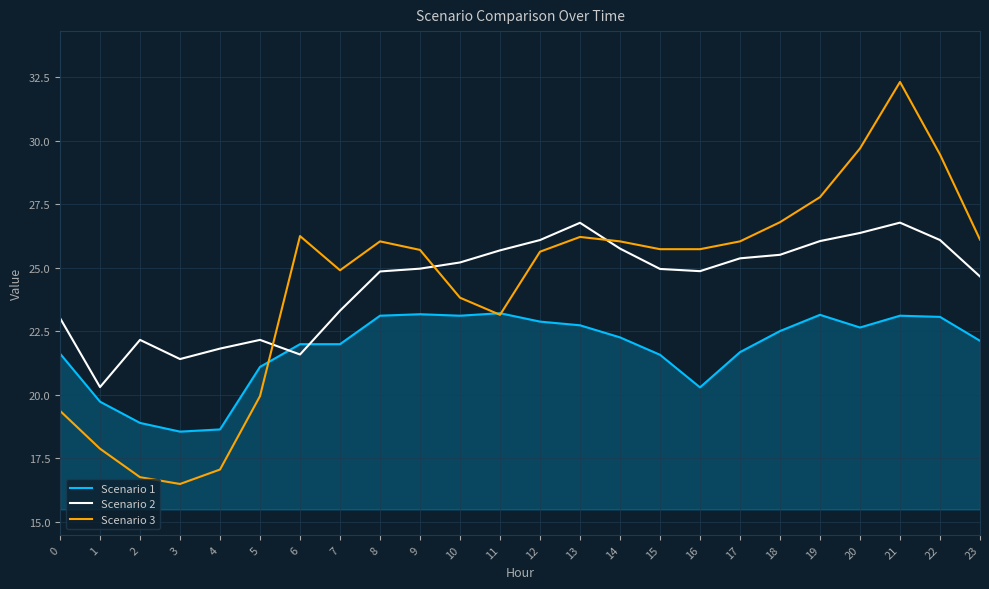

Which category has the highest value across all series?

21